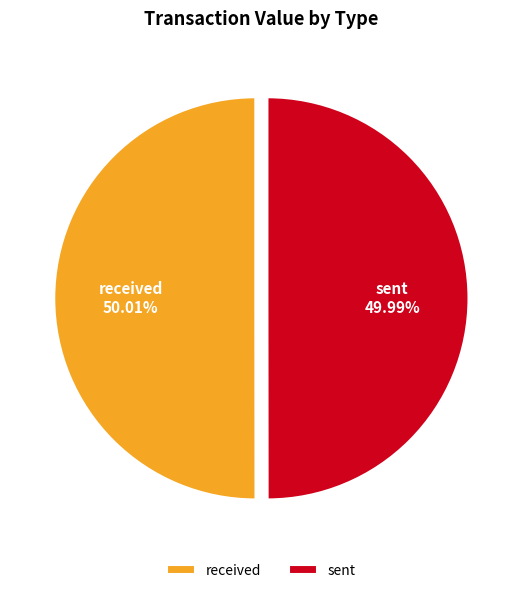

Is it true that received is 50% of the pie?

True